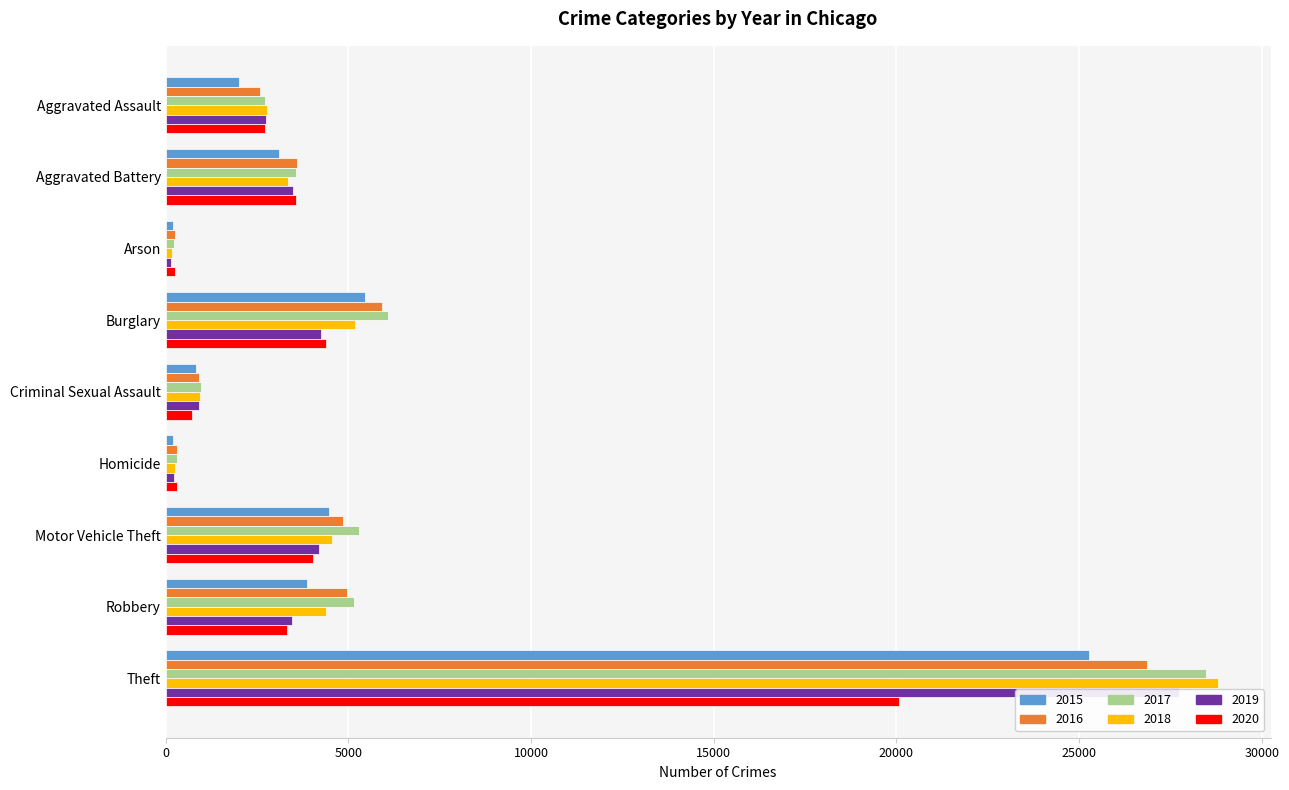

How many data points in 2019 are above 3459?

4